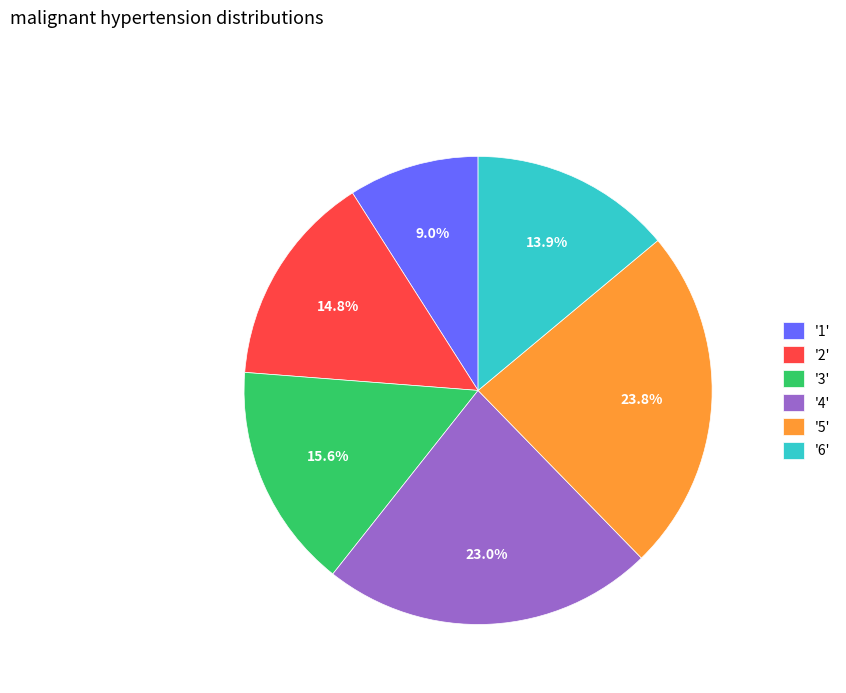

Approximately how many times larger is the value at '3' compared to '1'?

1.7